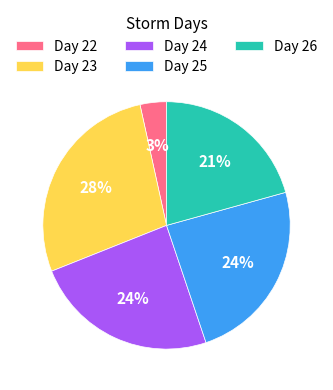

To the nearest percent, what is the average slice percentage?

20%